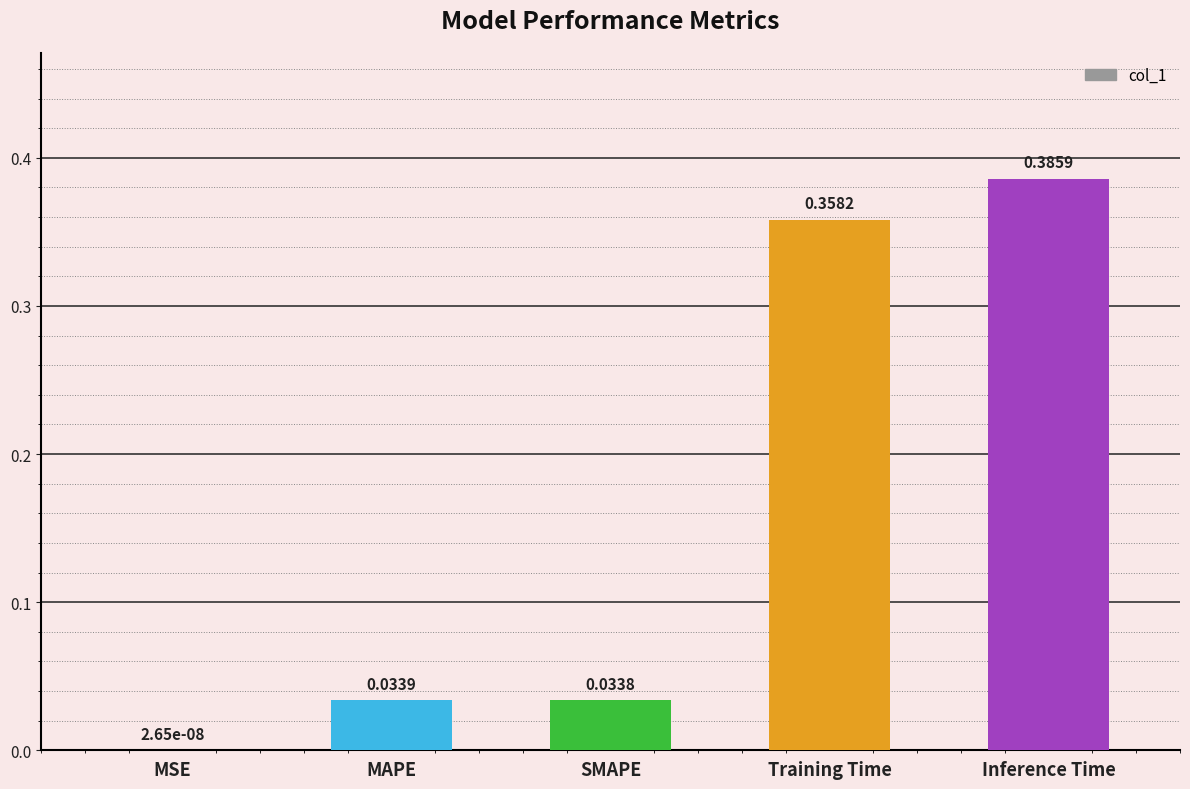

At which category does the chart reach its peak across all series?

Inference Time